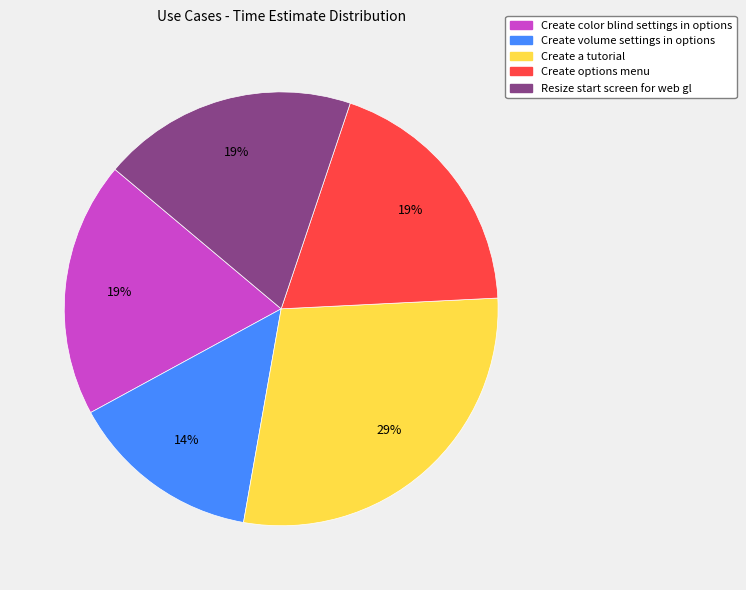

Count the number of slices in the pie.

5